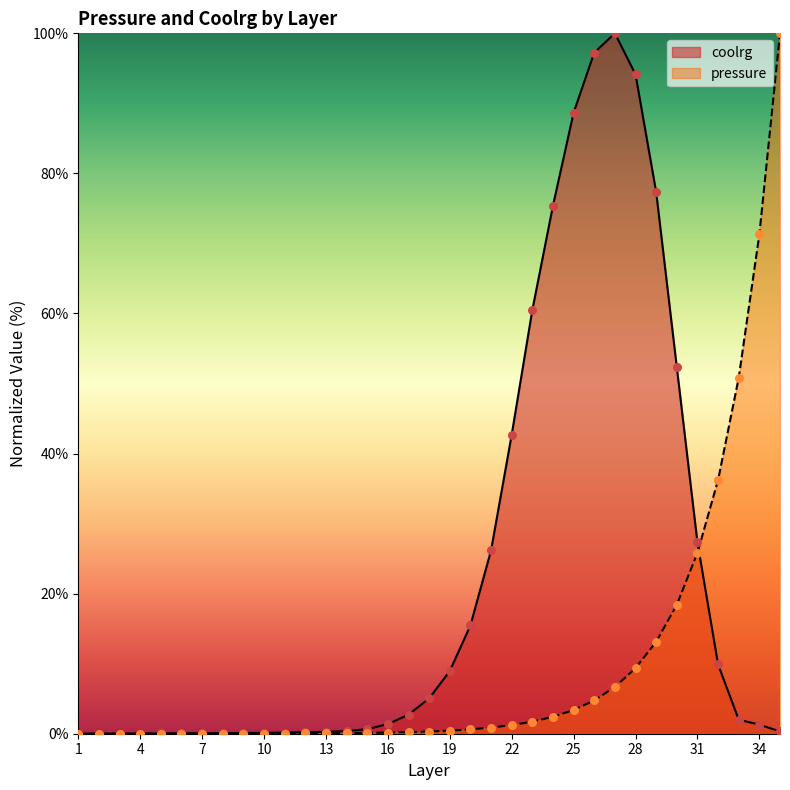

At how many categories does at least one series exceed 23?

15